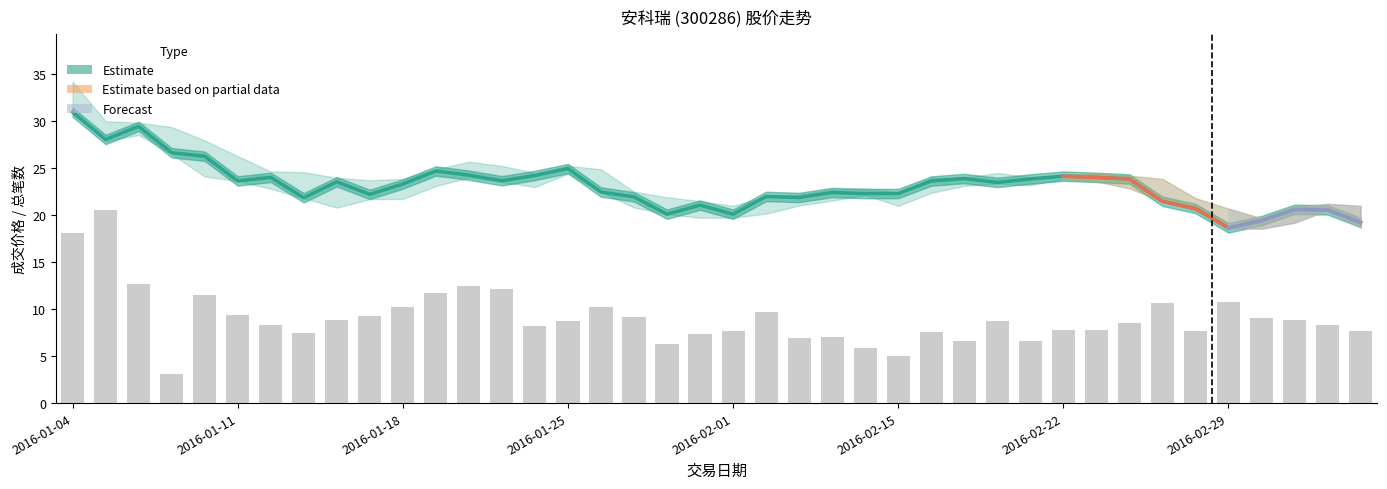

At which category is the sum across all series the highest?

2016-01-04